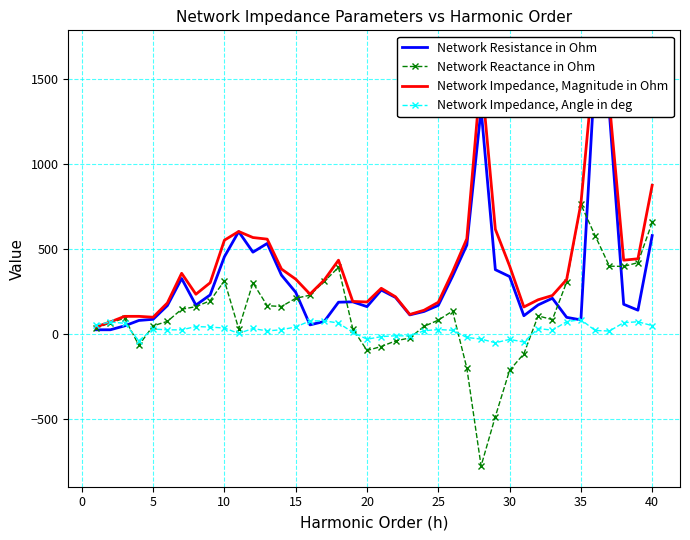

Which series has the widest spread of values?

Network Impedance, Magnitude in Ohm